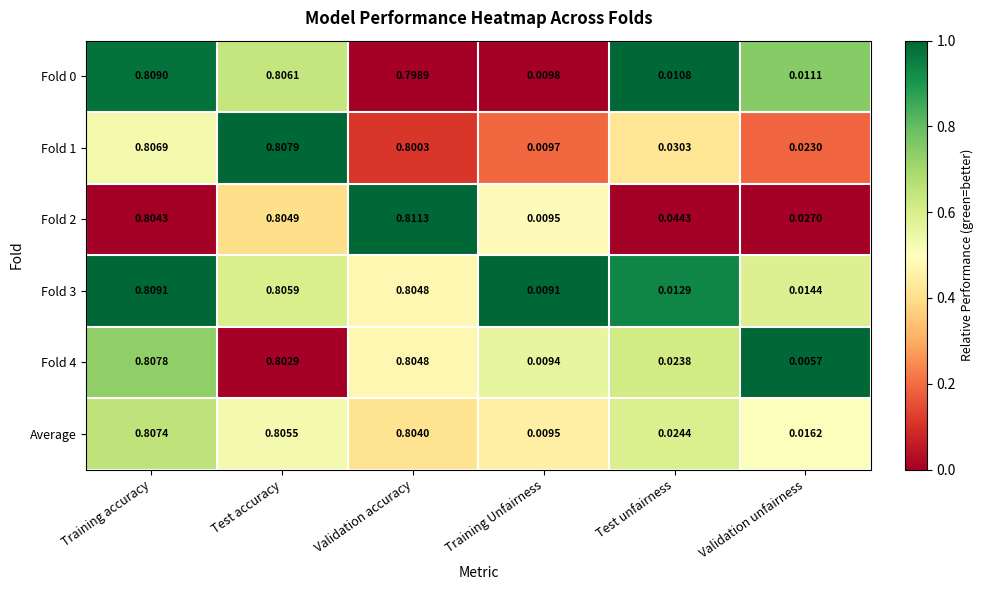

At which category is the sum across all series the highest?

Training accuracy